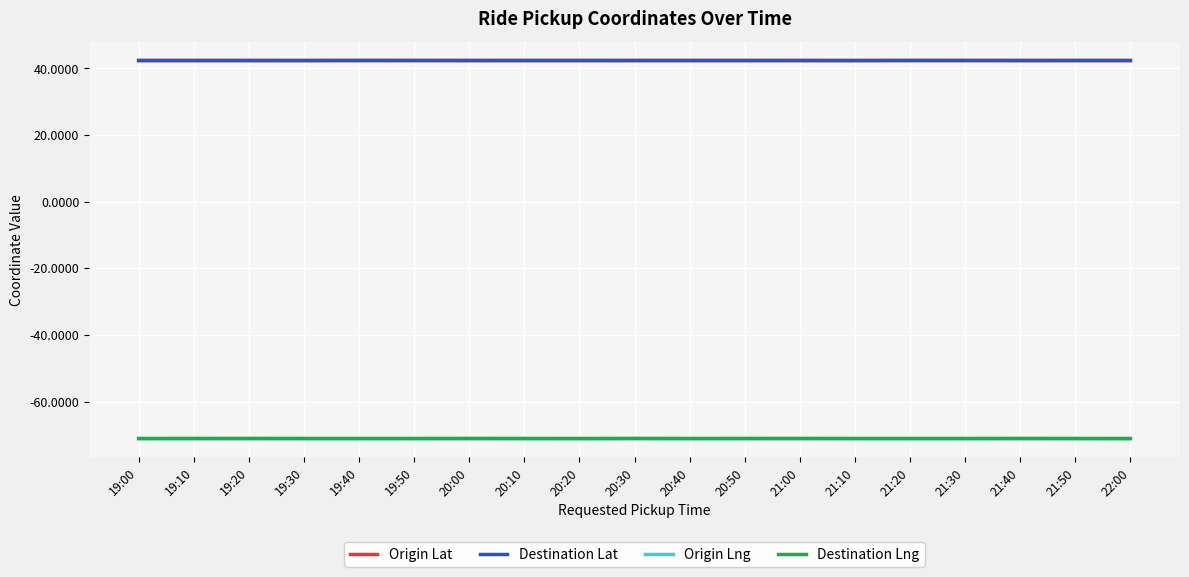

How many lines are shown in the chart?

4